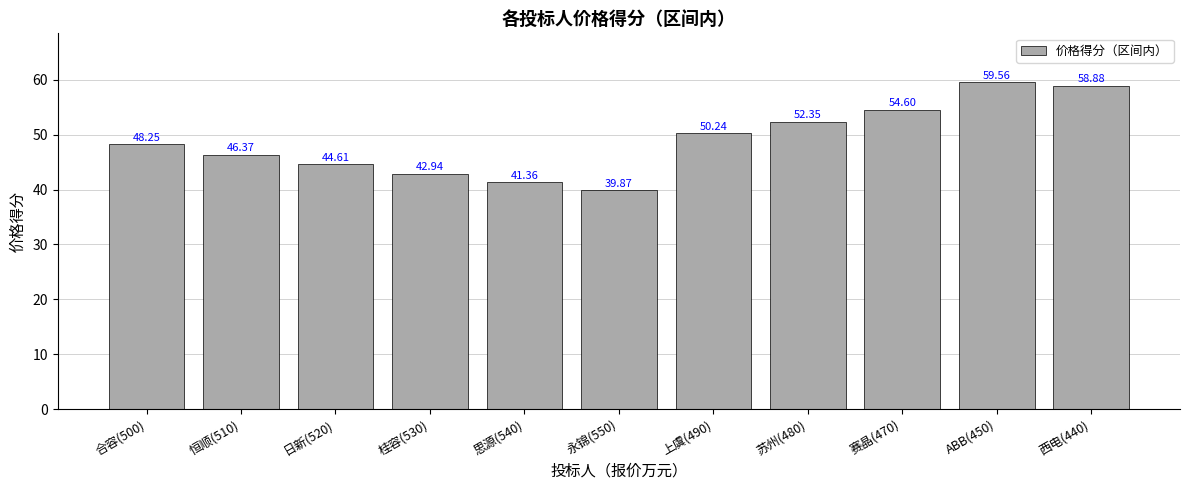

Rank the categories by value from highest to lowest.

ABB(450), 西电(440), 赛晶(470), 苏州(480), 上虞(490), 合容(500), 恒顺(510), 日新(520), 桂容(530), 思源(540), 永锦(550)